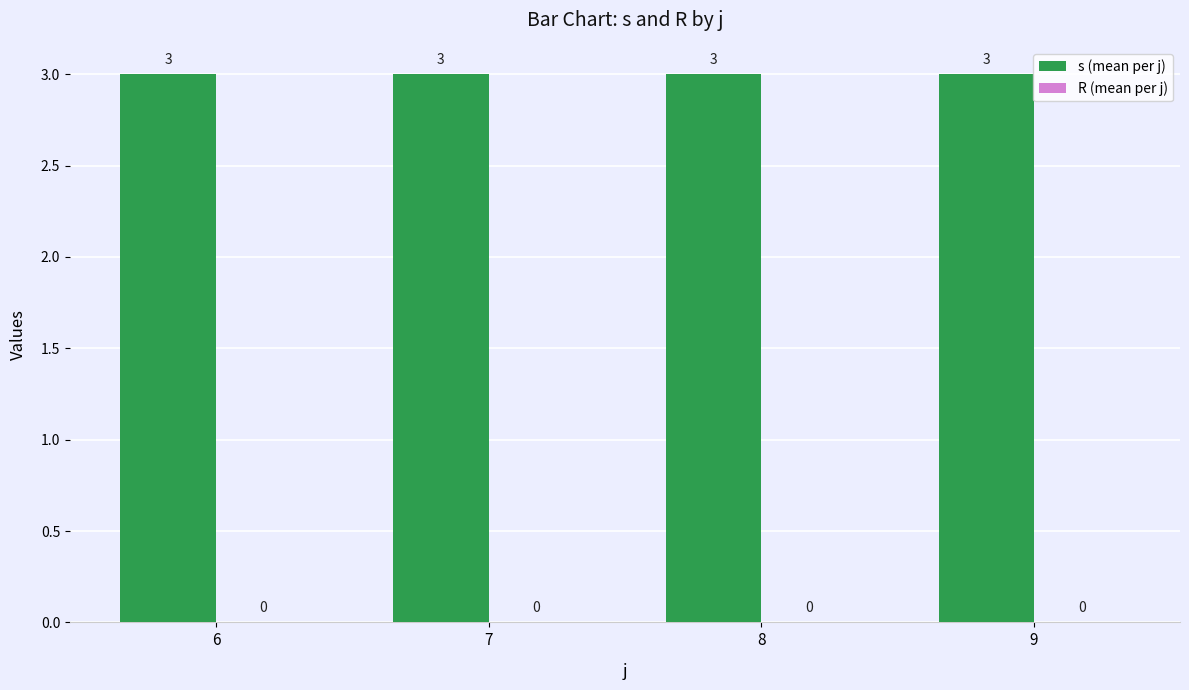

How many data points does each series have?

4